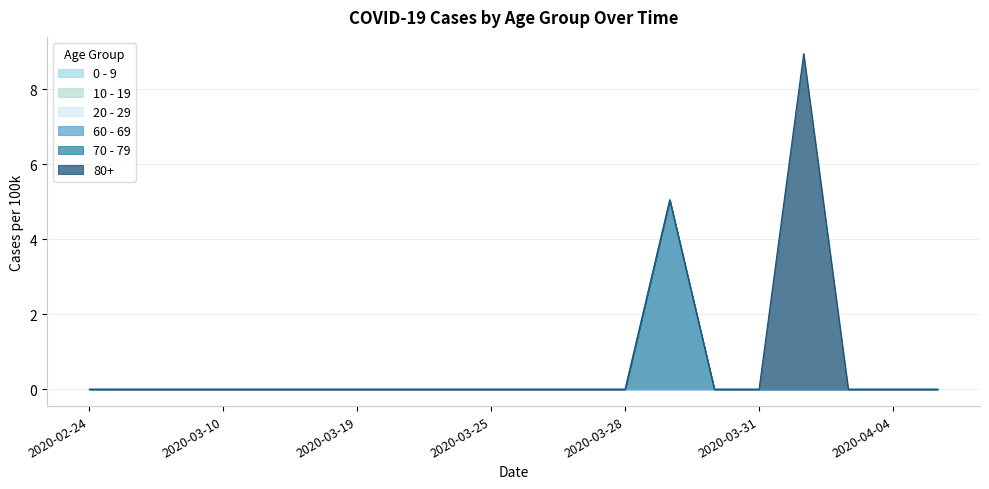

Where is 70 - 79 nearest to the value 2?

2020-02-24